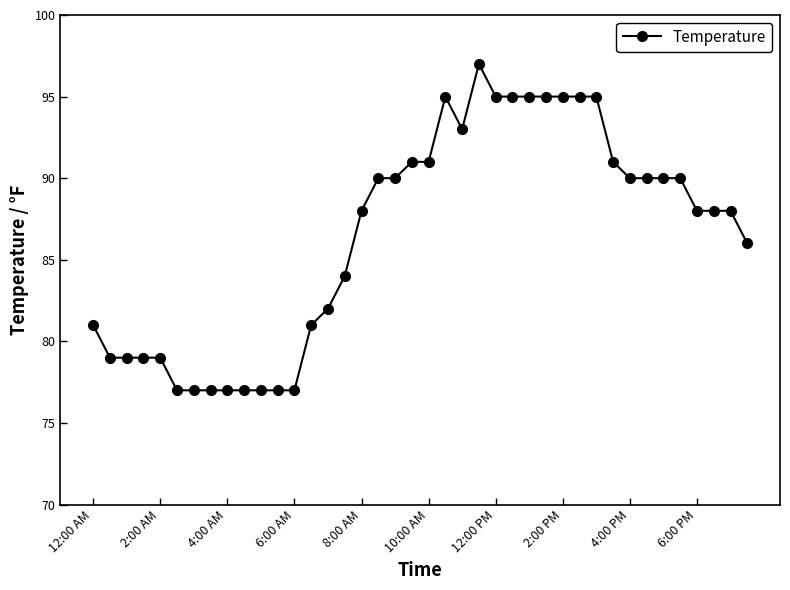

True or false: there are more than 0 points higher than both neighbors.

True